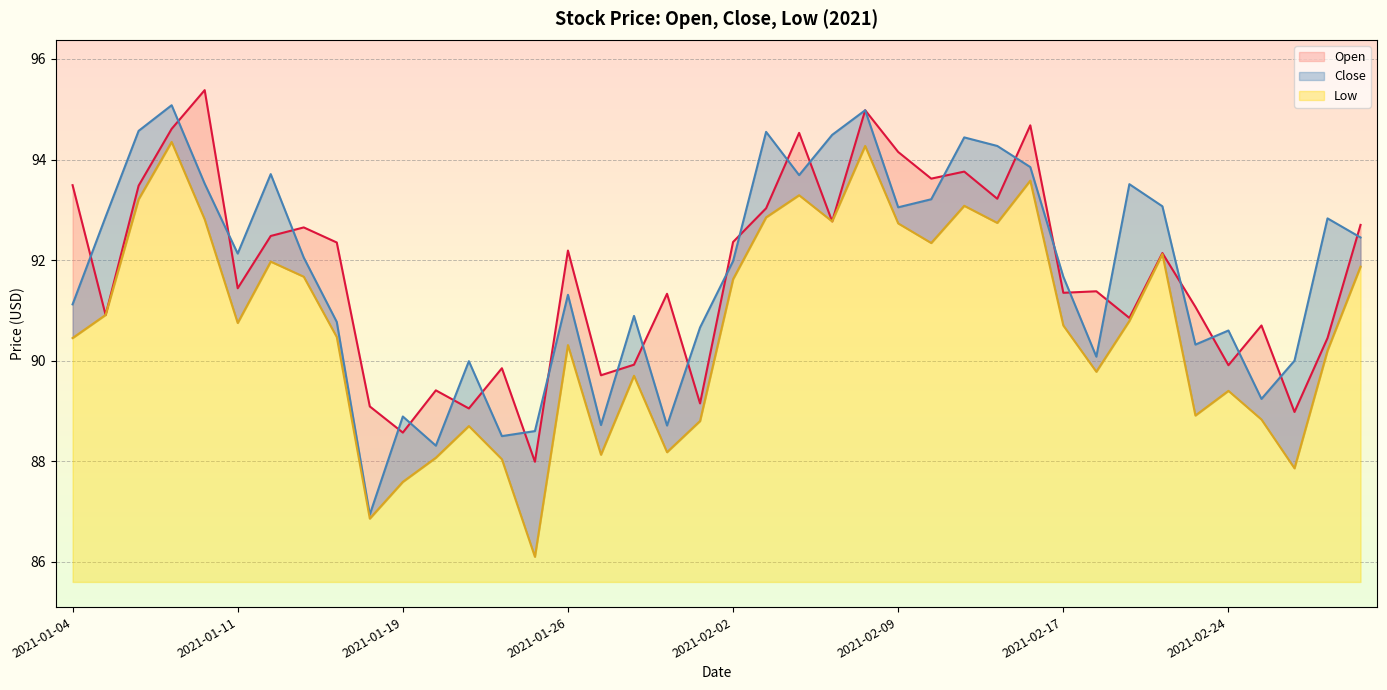

What is the difference between the Open values at 2021-01-07 and 2021-01-20?

5.2